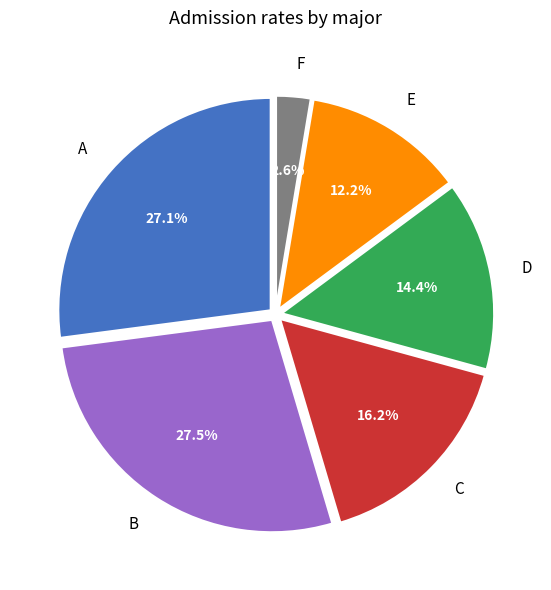

Is there any slice that represents more than half of the pie?

No